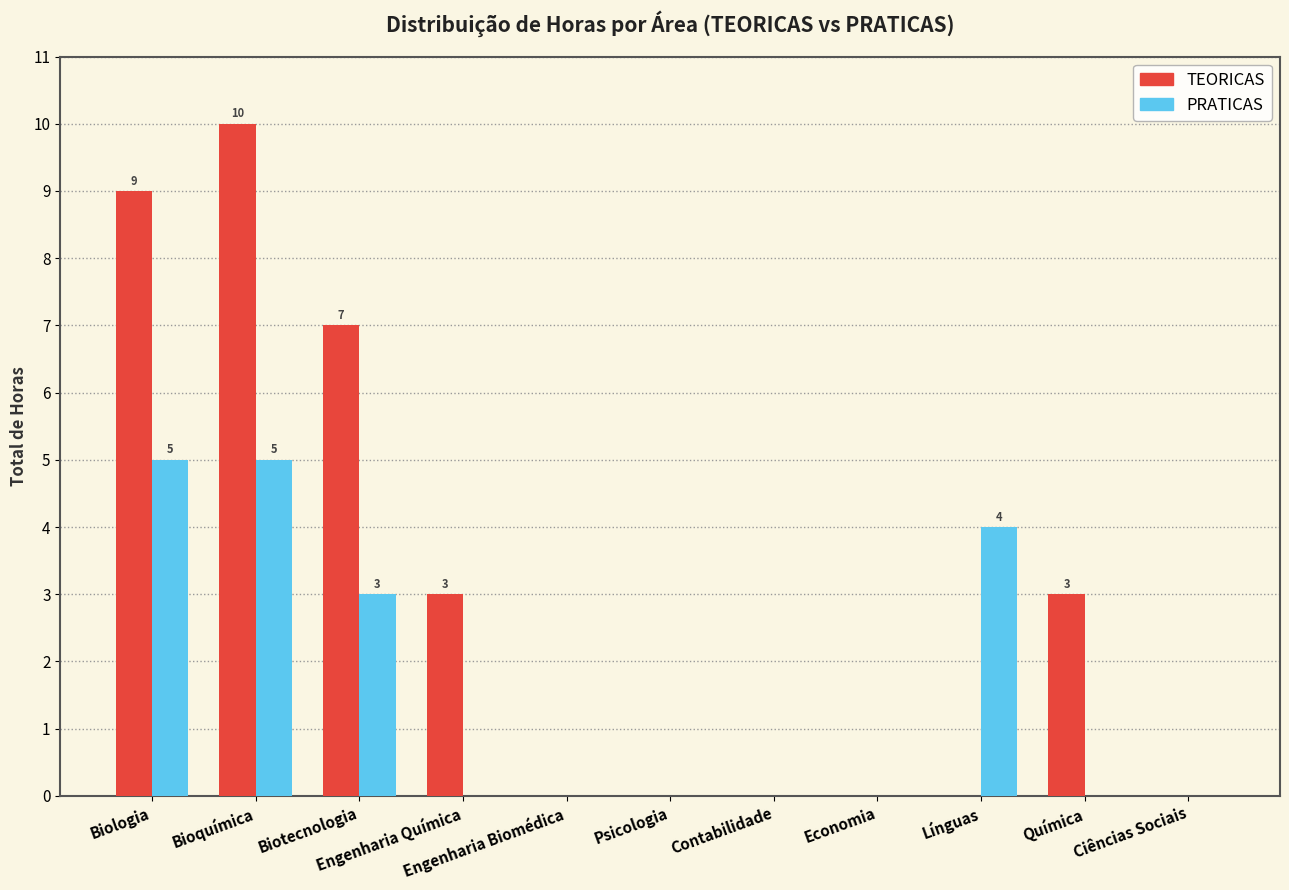

Which series has the largest total across all categories?

TEORICAS